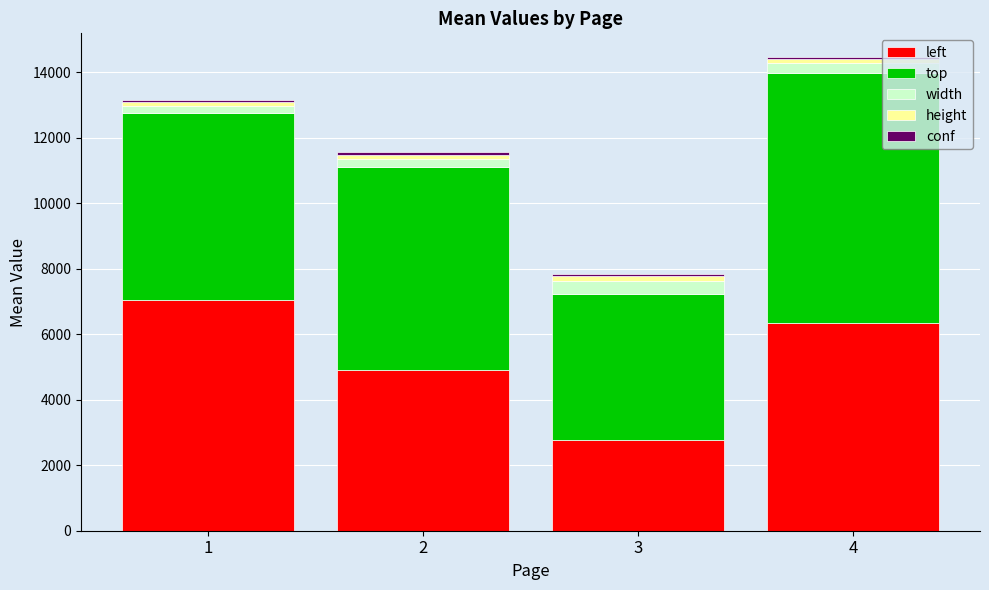

What is the minimum value for left?

2768.0